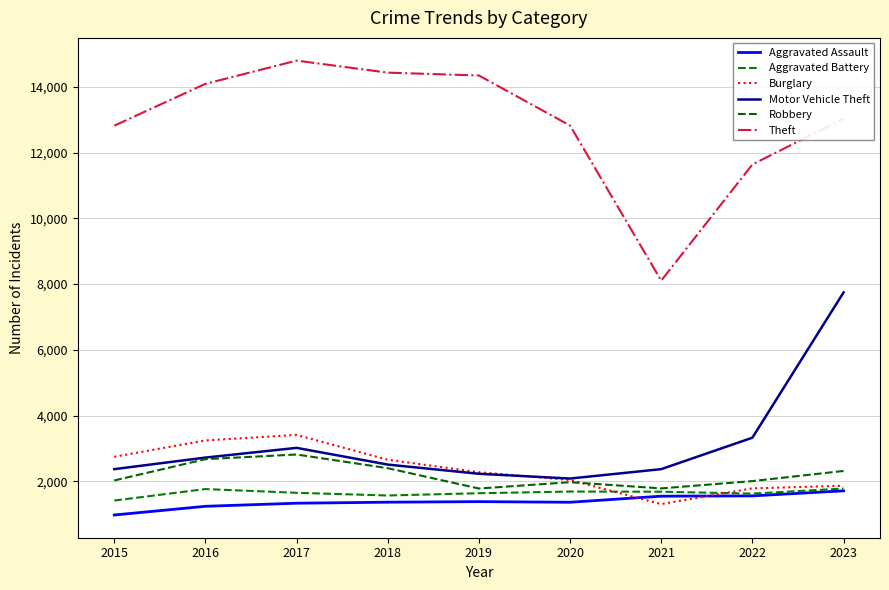

Rank the categories by Burglary value from highest to lowest.

2017, 2016, 2015, 2018, 2019, 2020, 2023, 2022, 2021